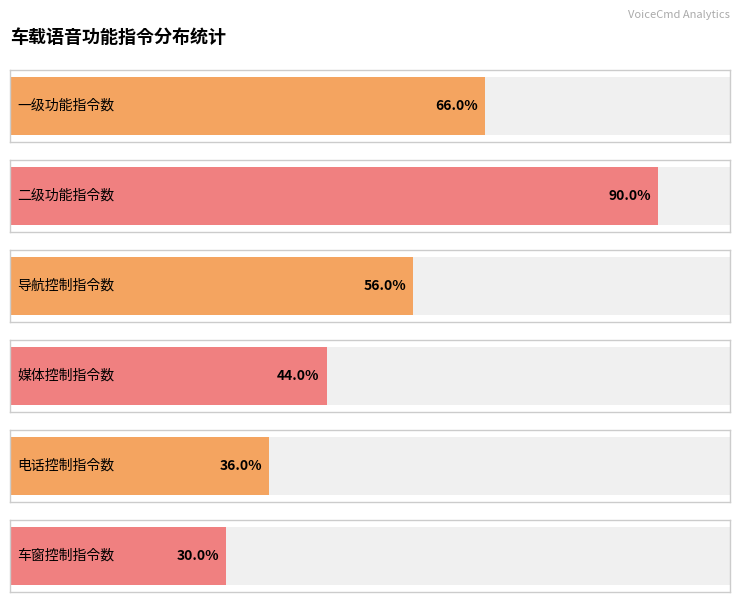

Is the value of 一级功能指令数 at 5 greater than the value of 二级功能指令数 at 0?

No